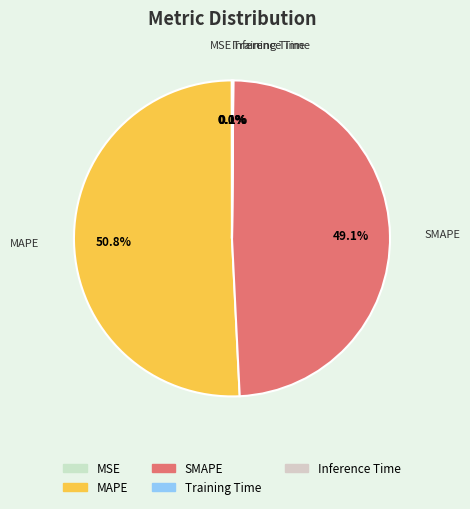

Combined, what portion of the pie is MAPE and SMAPE?

99.8%